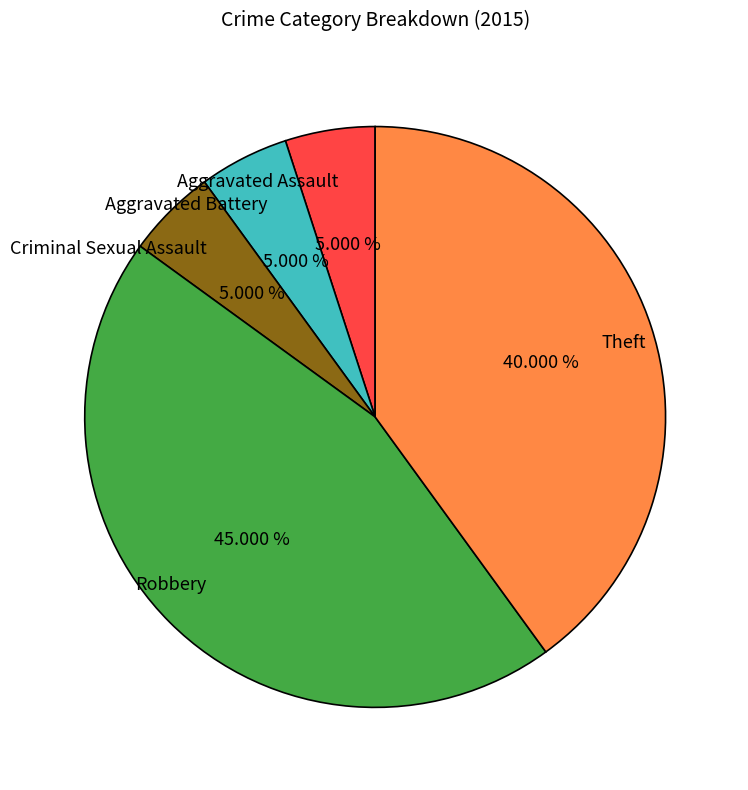

How many slices are in this pie chart?

5